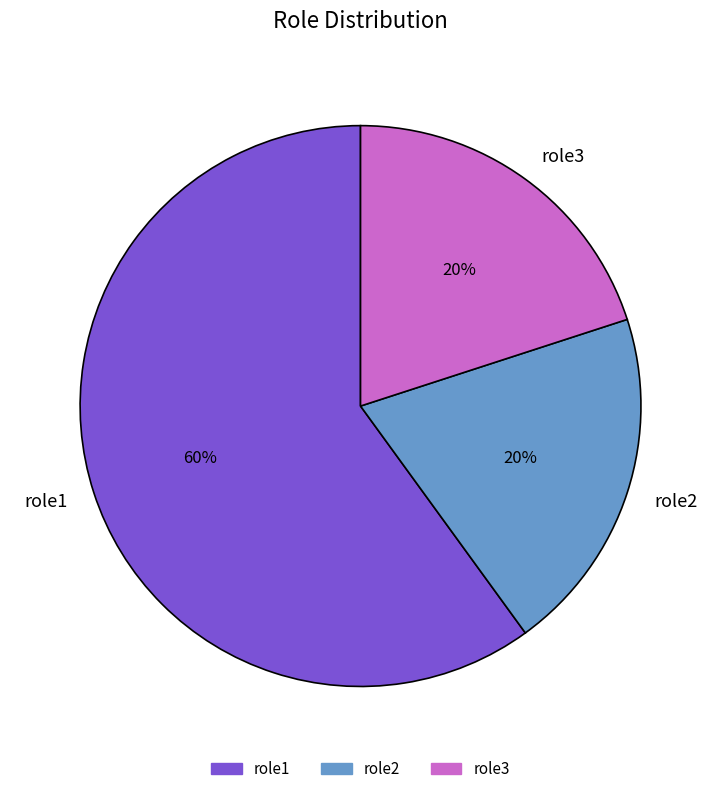

Count the number of slices in the pie.

3